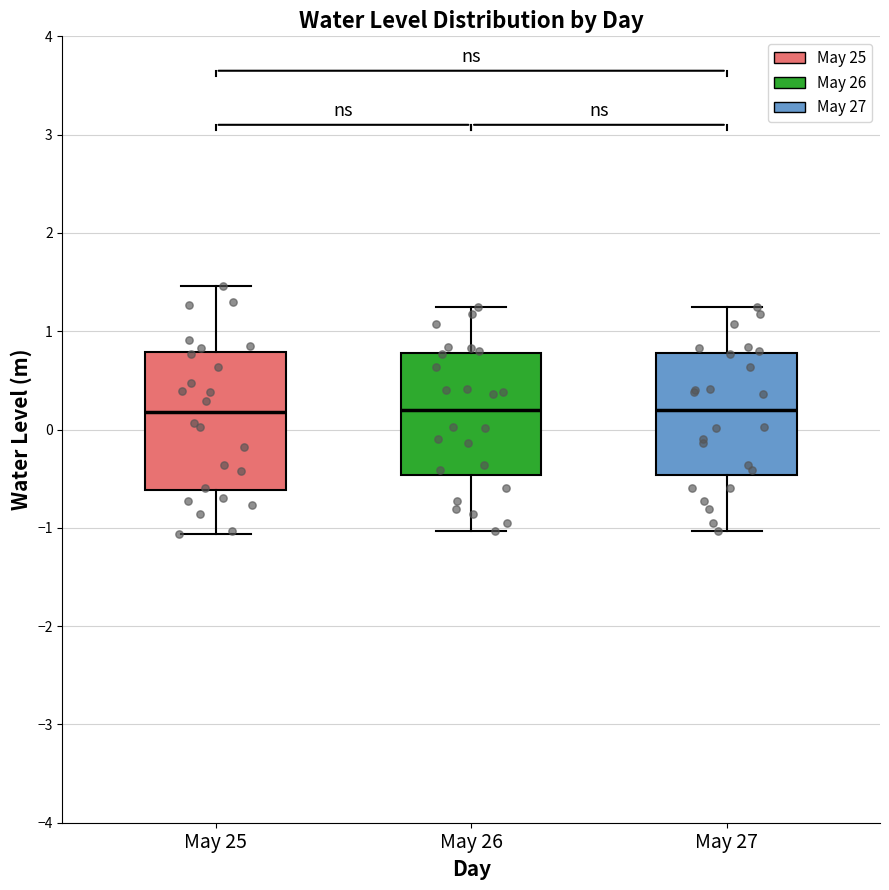

Comparing the boxes themselves (not the whiskers), which one is the tallest?

May 25